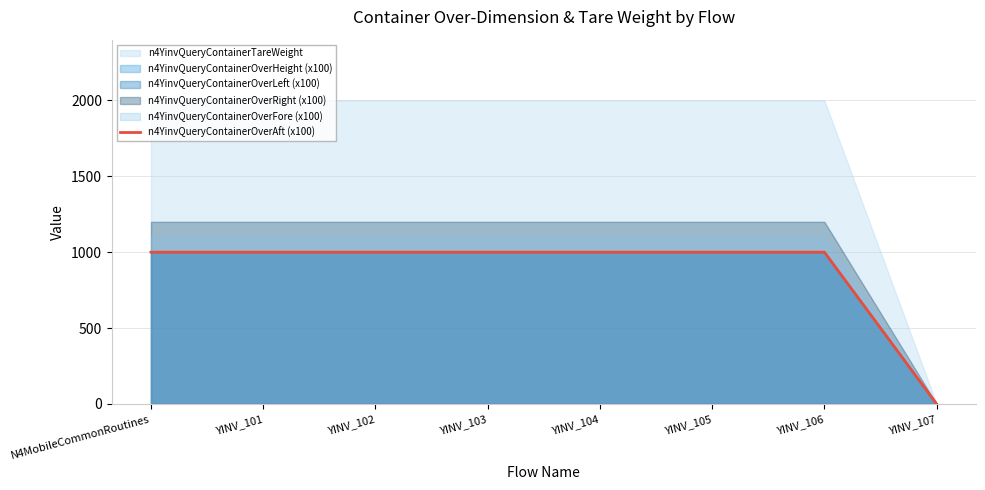

Rank the categories by value from highest to lowest.

N4MobileCommonRoutines, YINV_101, YINV_102, YINV_103, YINV_104, YINV_105, YINV_106, YINV_107